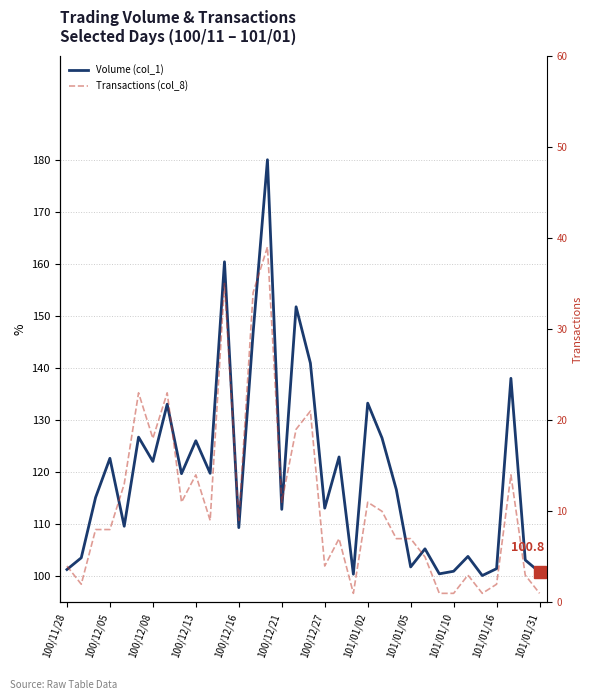

True or false: Transactions (col_8) has more than 2 points higher than both neighbors.

True